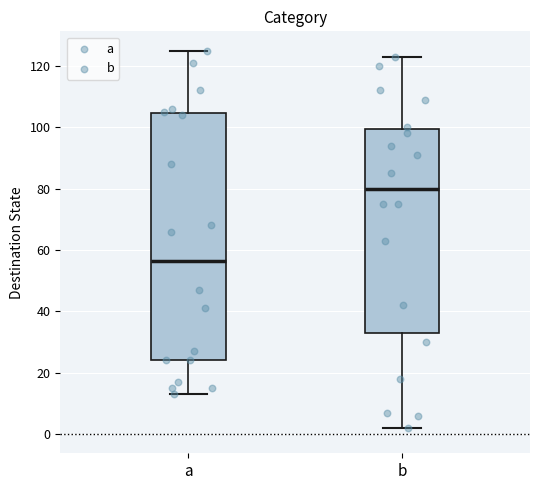

Reading left to right, read every box against the y-axis: the position of its median line, the range the box covers, and the ends of its whiskers. The values are not printed on the chart, so give them approximately, as read against the axis.

a: median 56, box 24 to 104, whiskers 14 to 126
b: median 80, box 34 to 100, whiskers 2 to 124